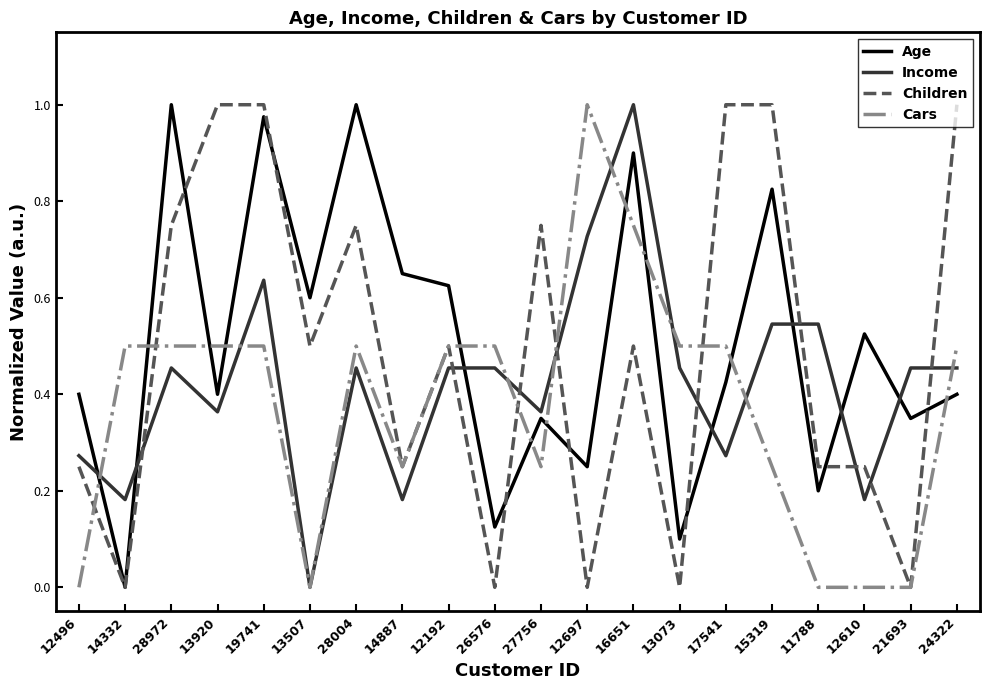

What position from the right is 12610?

3